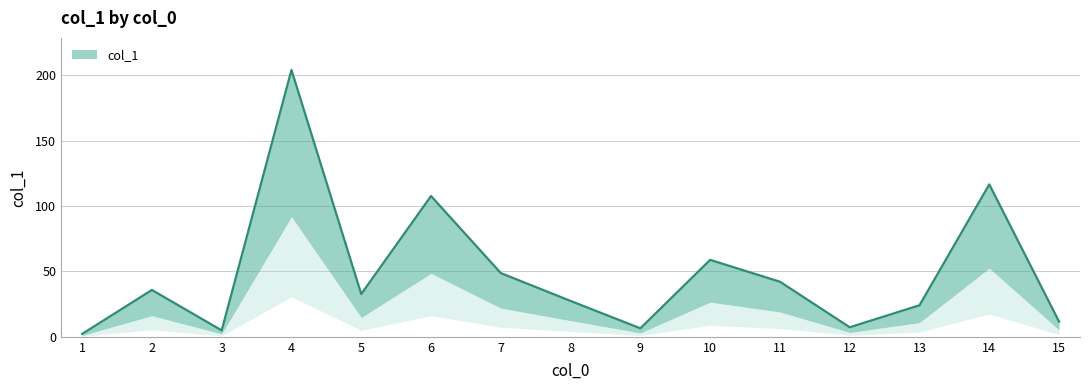

Rank the categories by value from lowest to highest.

1, 3, 9, 12, 15, 13, 8, 5, 2, 11, 7, 10, 6, 14, 4